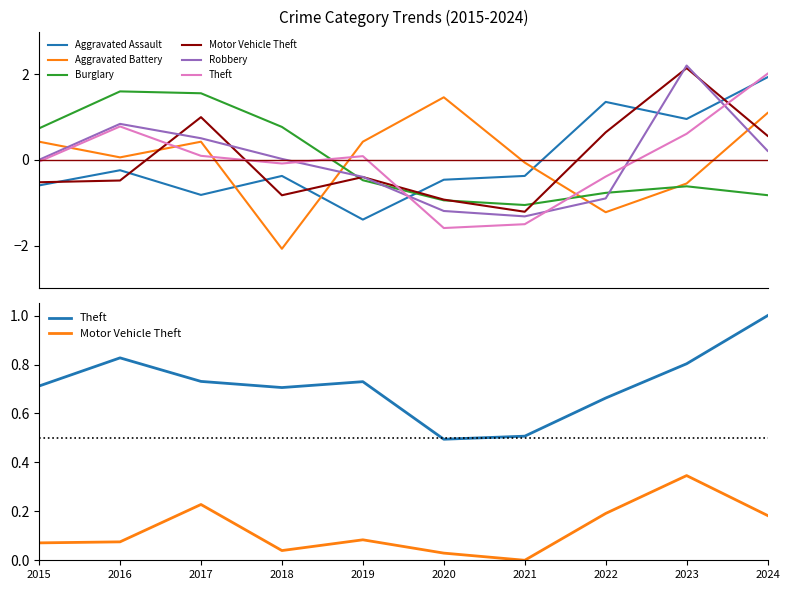

Is it true that Burglary equals 1.6 at 2016?

True